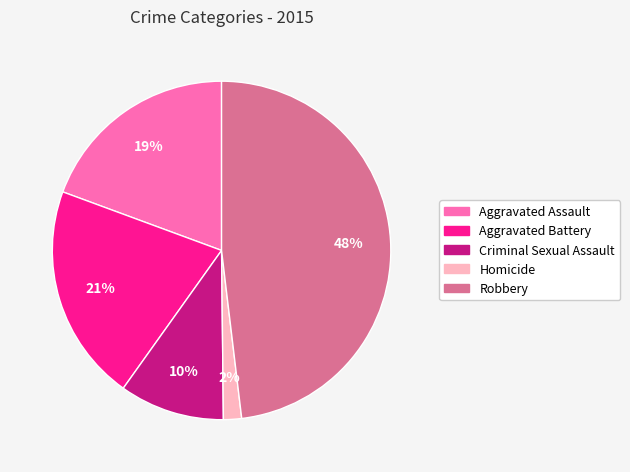

Combined, do Robbery and Criminal Sexual Assault account for over 50%?

Yes